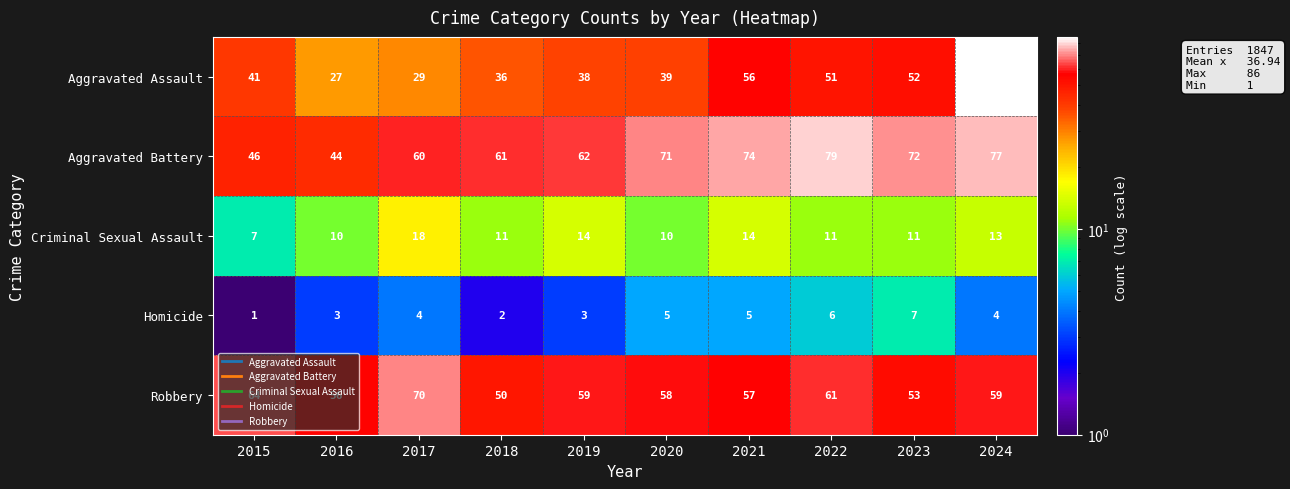

What is the spread (max minus min) of values at 2020?

66